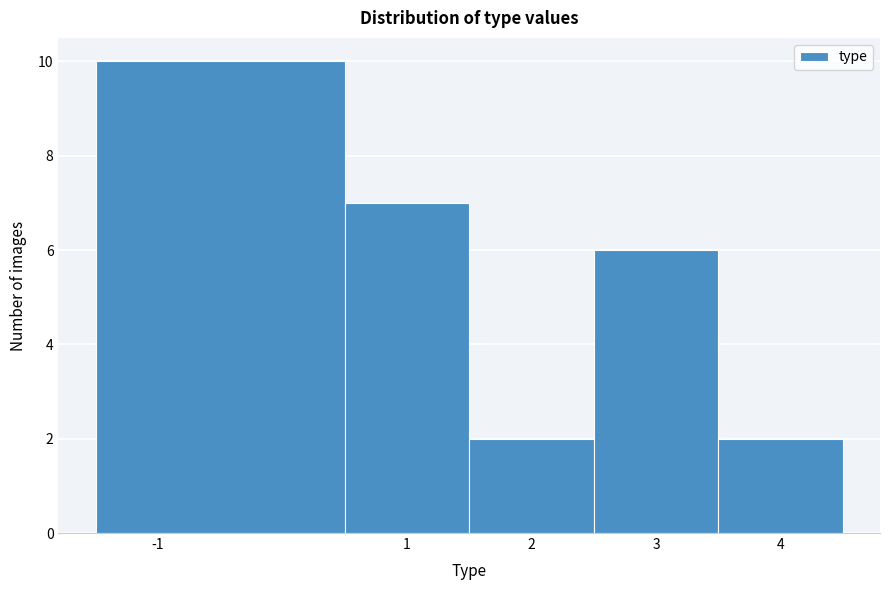

Reading left to right, list every bar in this chart as the range it spans on the x-axis followed by its height. The values are not printed on the chart, so give them approximately, as read against the axis.

-1.5 to 0.5: 10
0.5 to 1.5: 7
1.5 to 2.5: 2
2.5 to 3.5: 6
3.5 to 4.5: 2